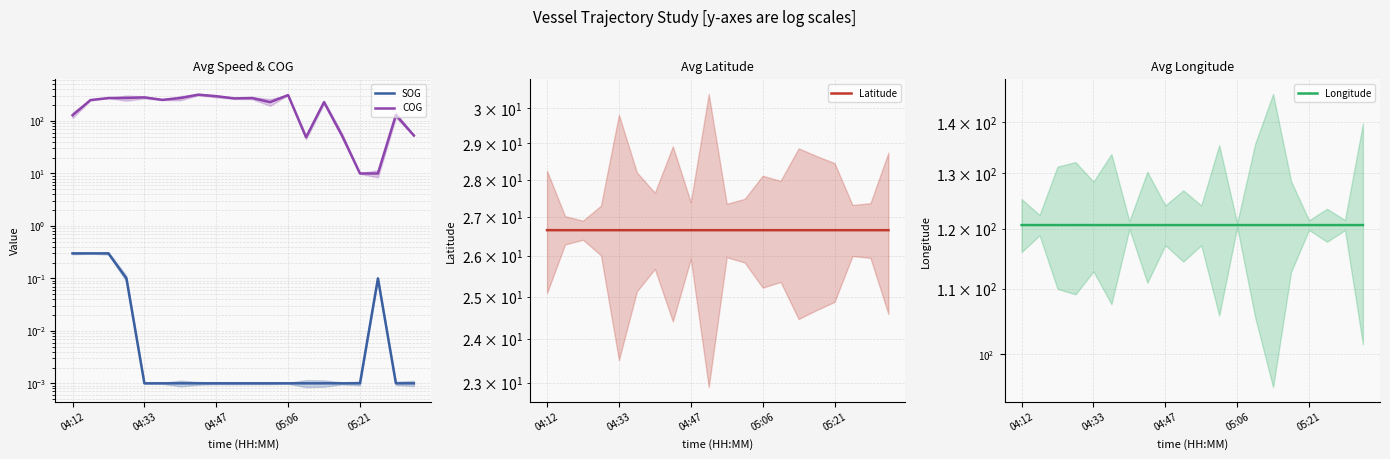

The value of Latitude at 7 is 26.7. True or false?

True